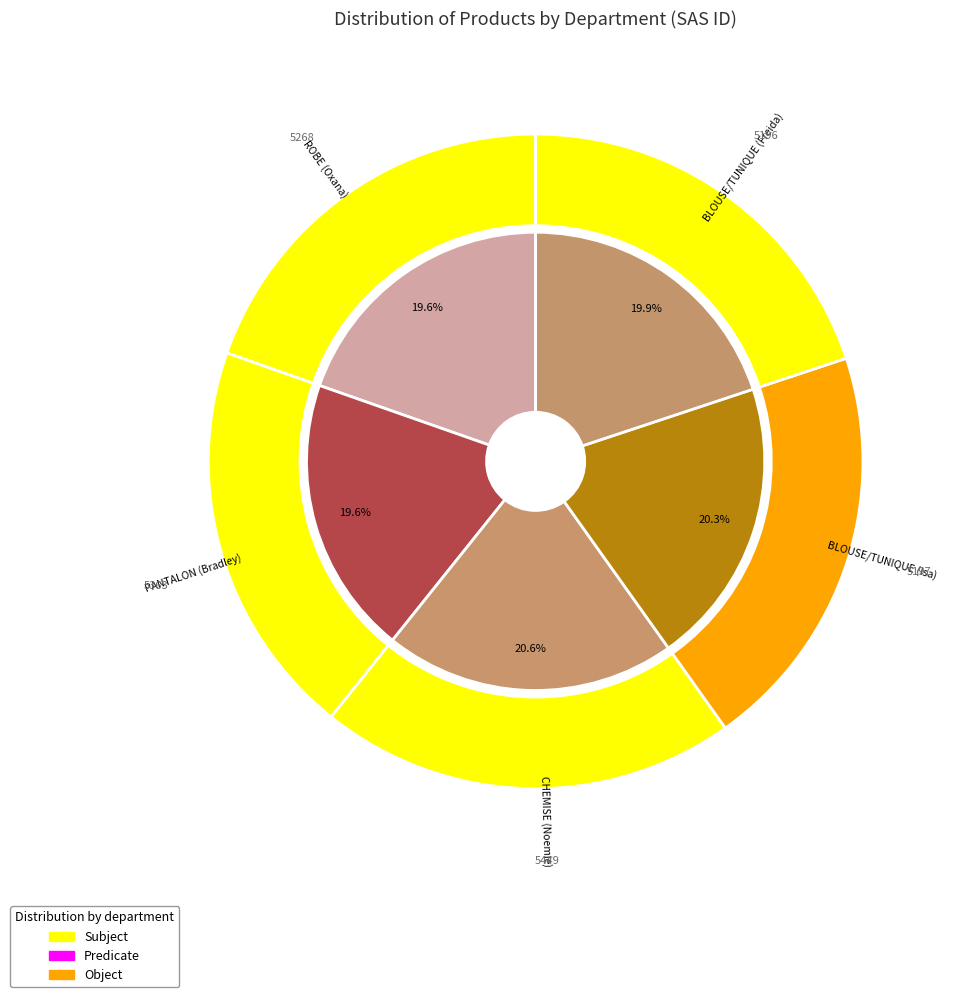

Do BLOUSE/TUNIQUE (Freida) and ROBE (Oxana) together represent more than half of the pie?

No